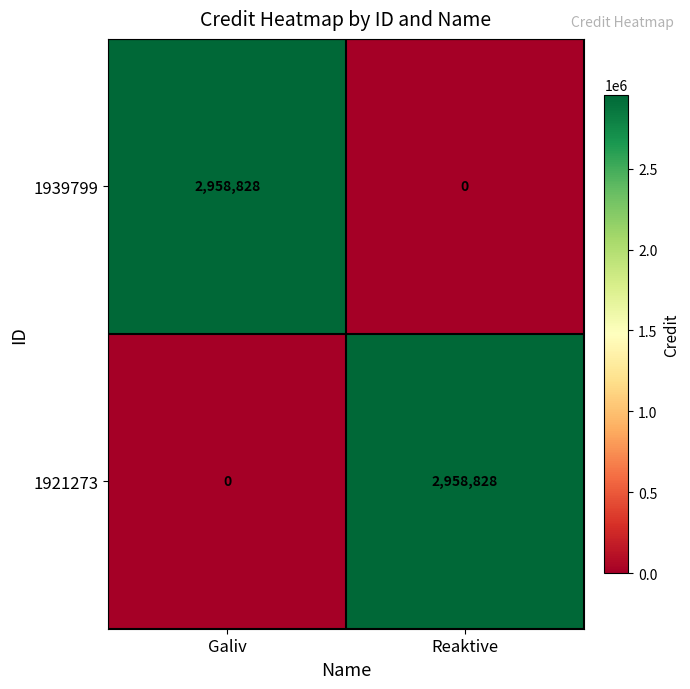

True or false: 1939799 has a value of 2958828 at Galiv.

True